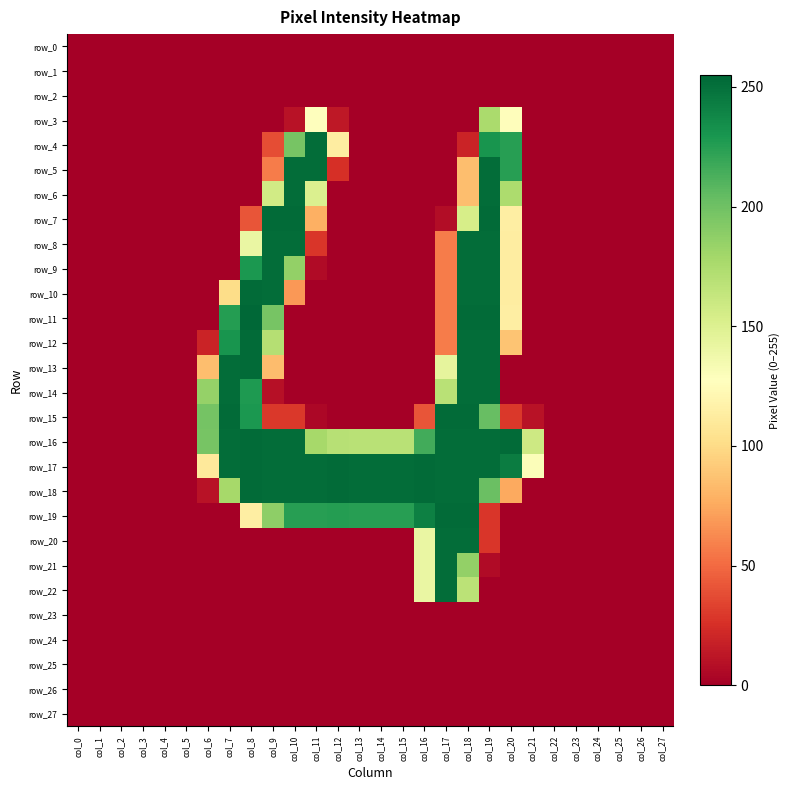

How many values in the row_18 series exceed 75?

13